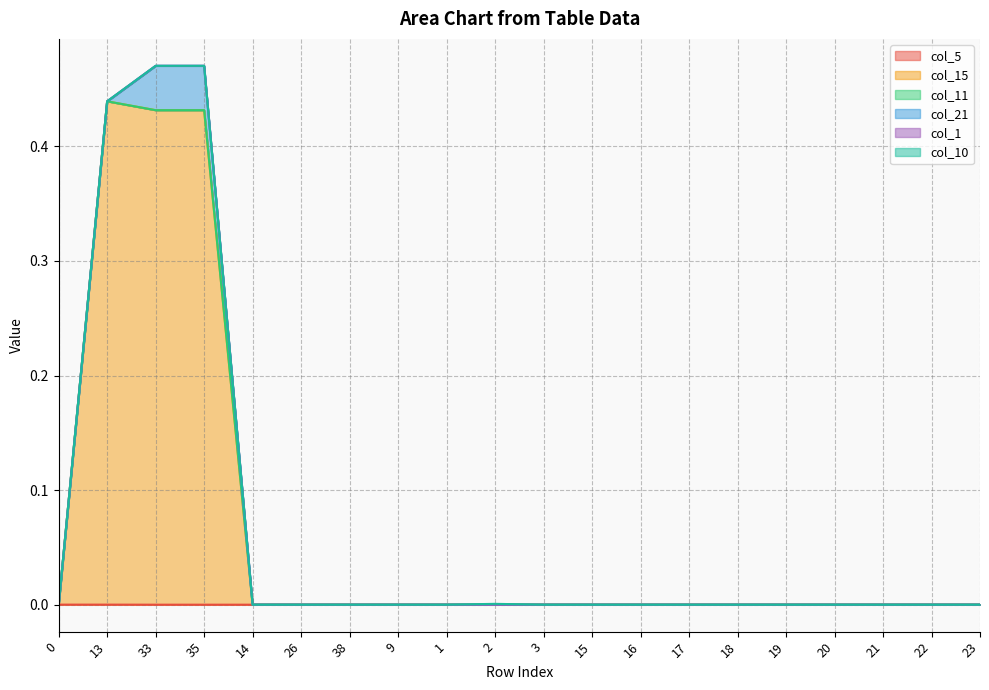

True or false: col_21 has more than 0 points higher than both neighbors.

False